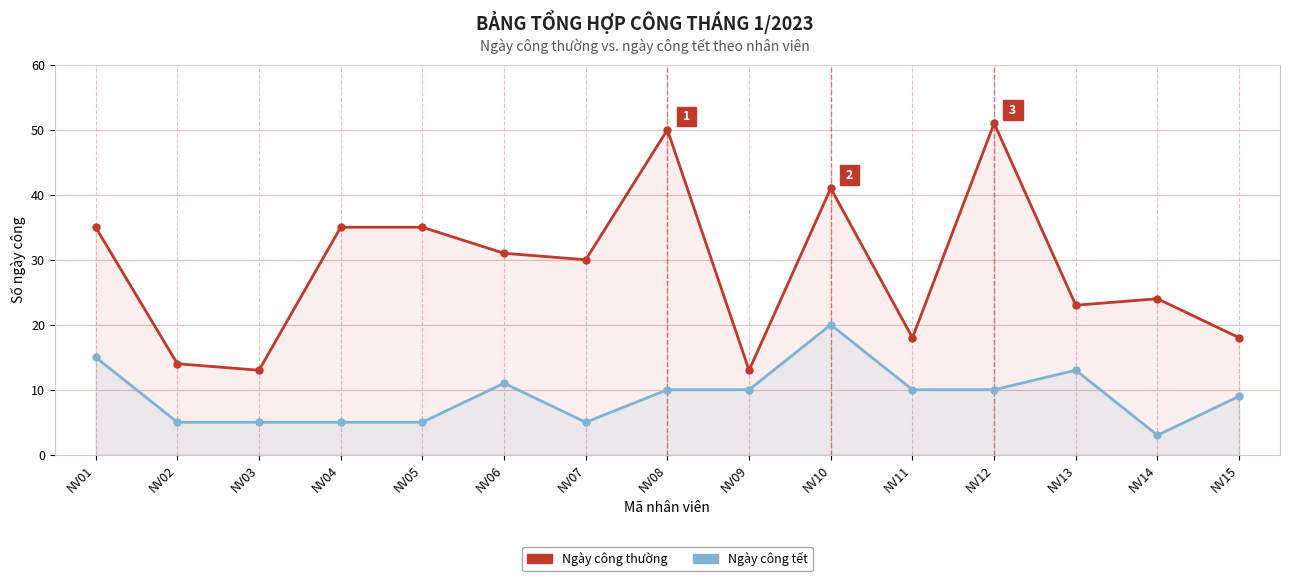

Read the tết value at NV09, to the nearest 5.

10